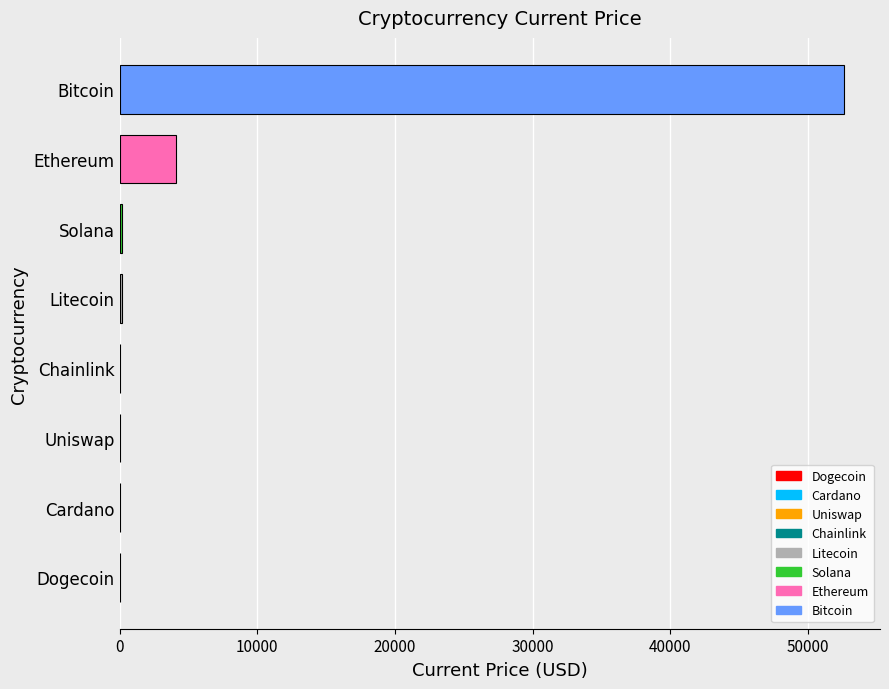

At which label is the value closest to 26295?

Ethereum